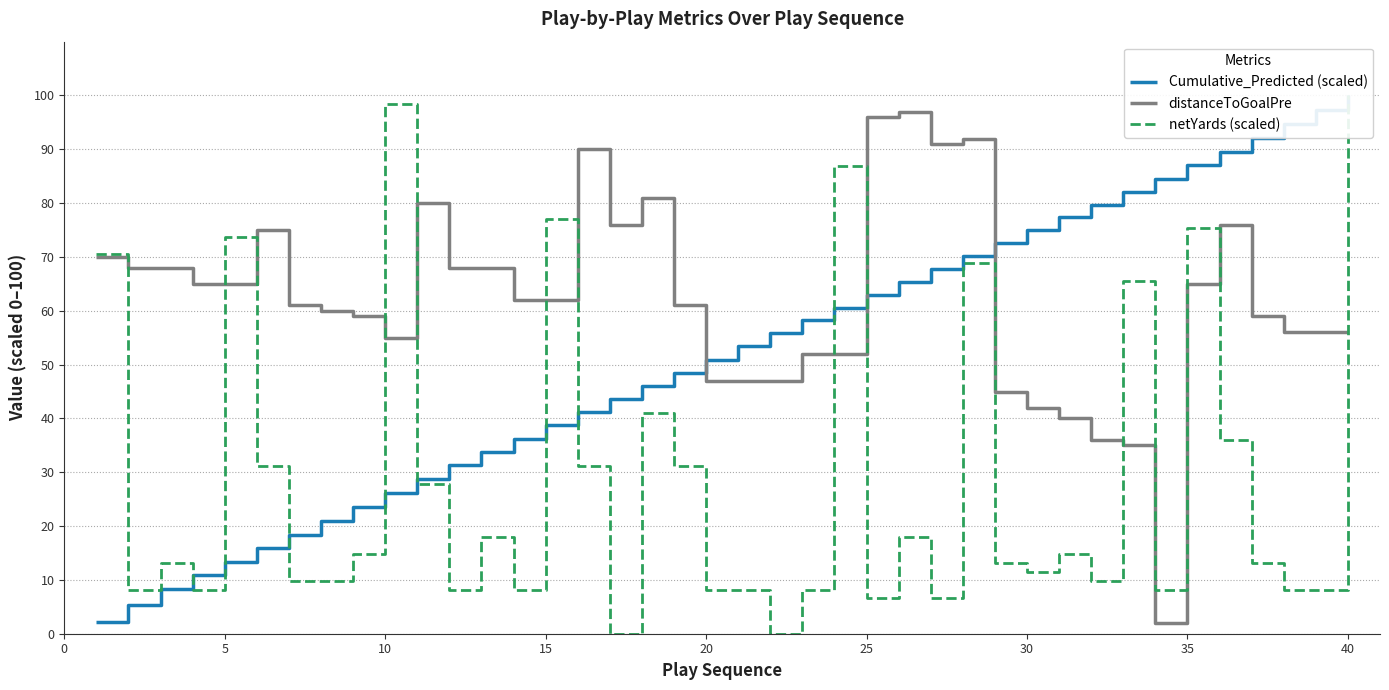

How many times do distanceToGoalPre and netYards (scaled) cross each other?

12